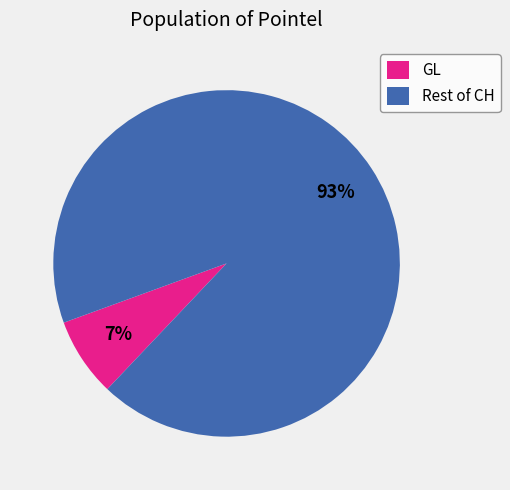

To the nearest percent, what is the average slice percentage?

50%